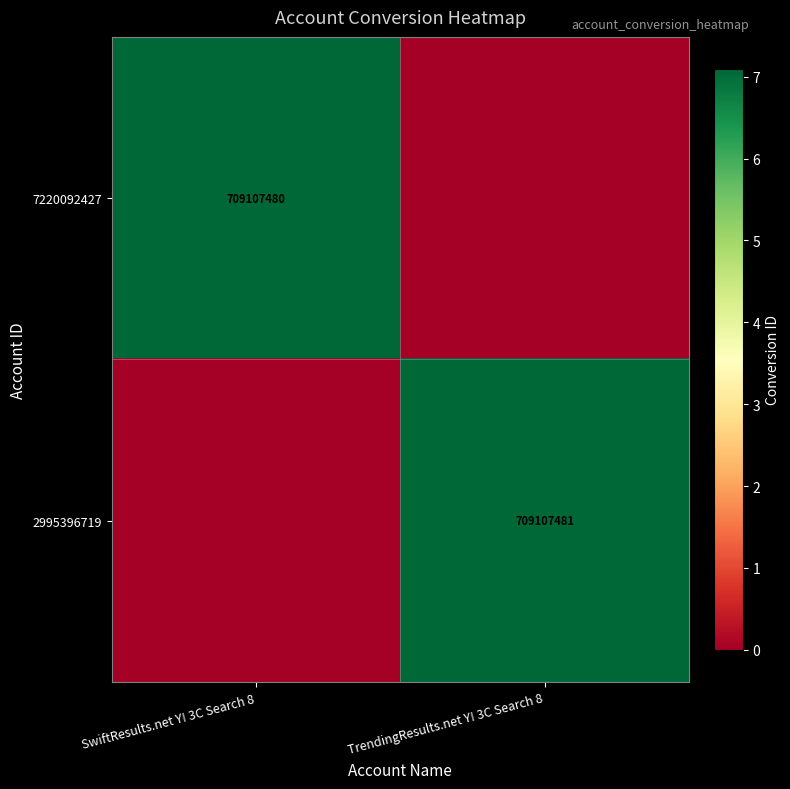

Is the value of 7220092427 at SwiftResults.net Y! 3C Search 8 greater than the value of 2995396719 at TrendingResults.net Y! 3C Search 8?

No